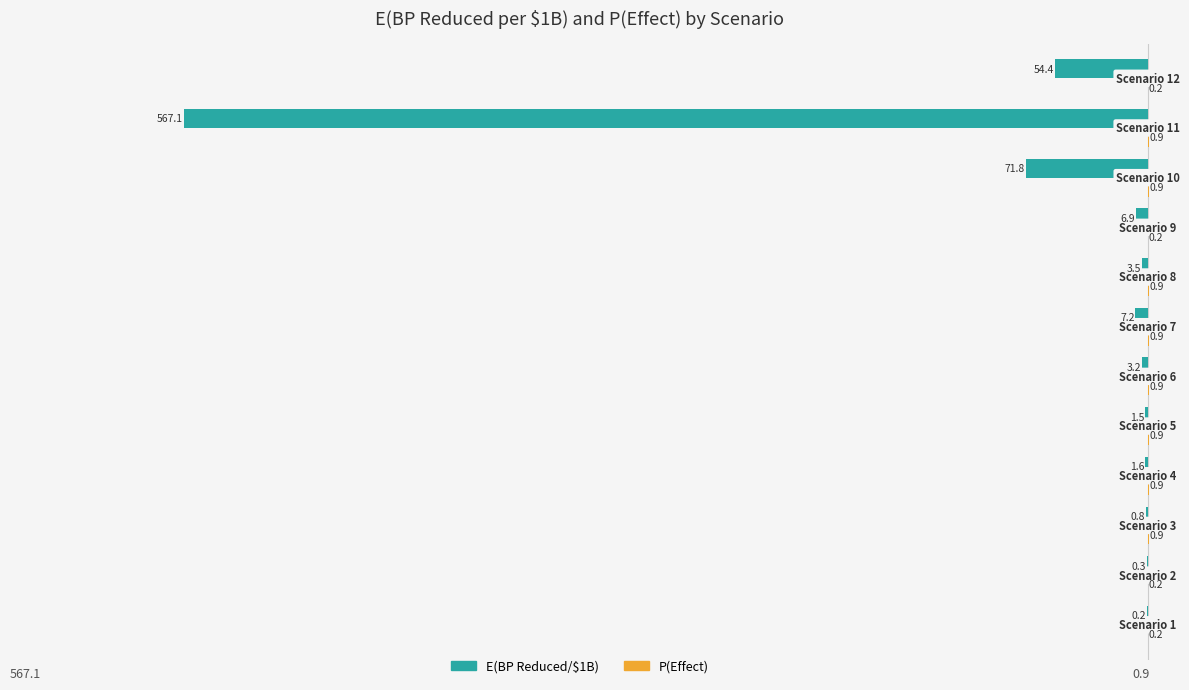

What is the sum of all E(BP Reduced/$1B) values?

-718.5